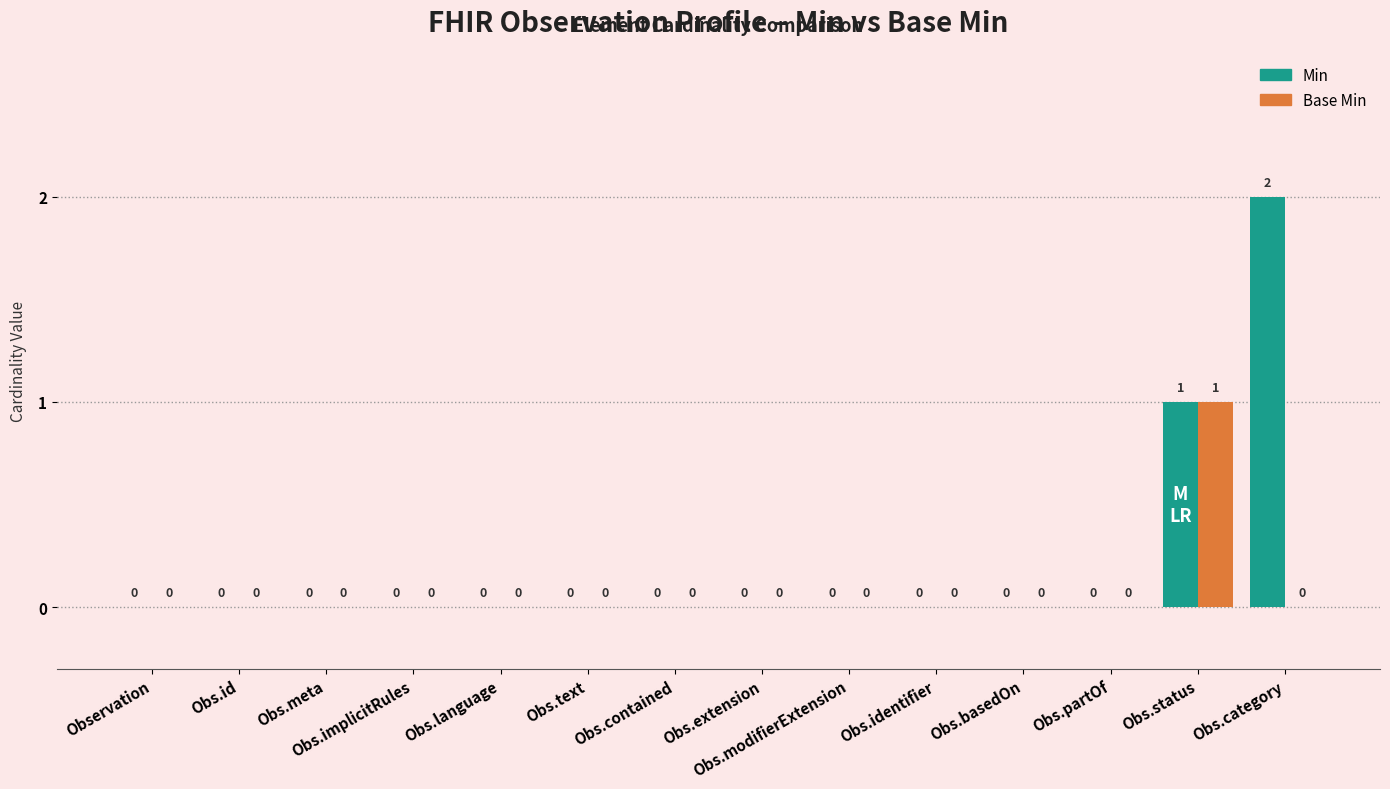

At which label does Base Min reach its peak?

Obs.status